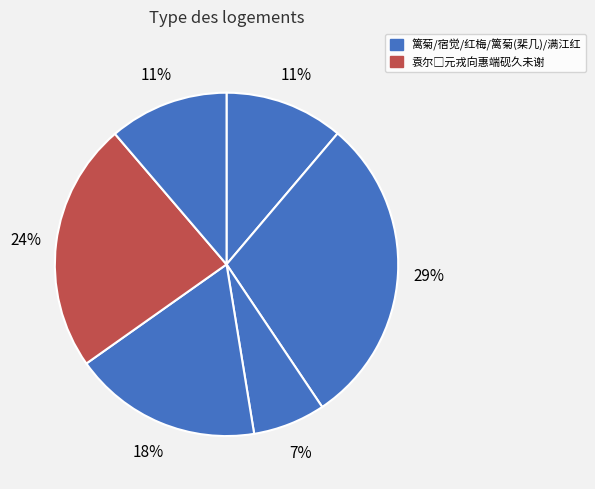

Count the number of slices in the pie.

6